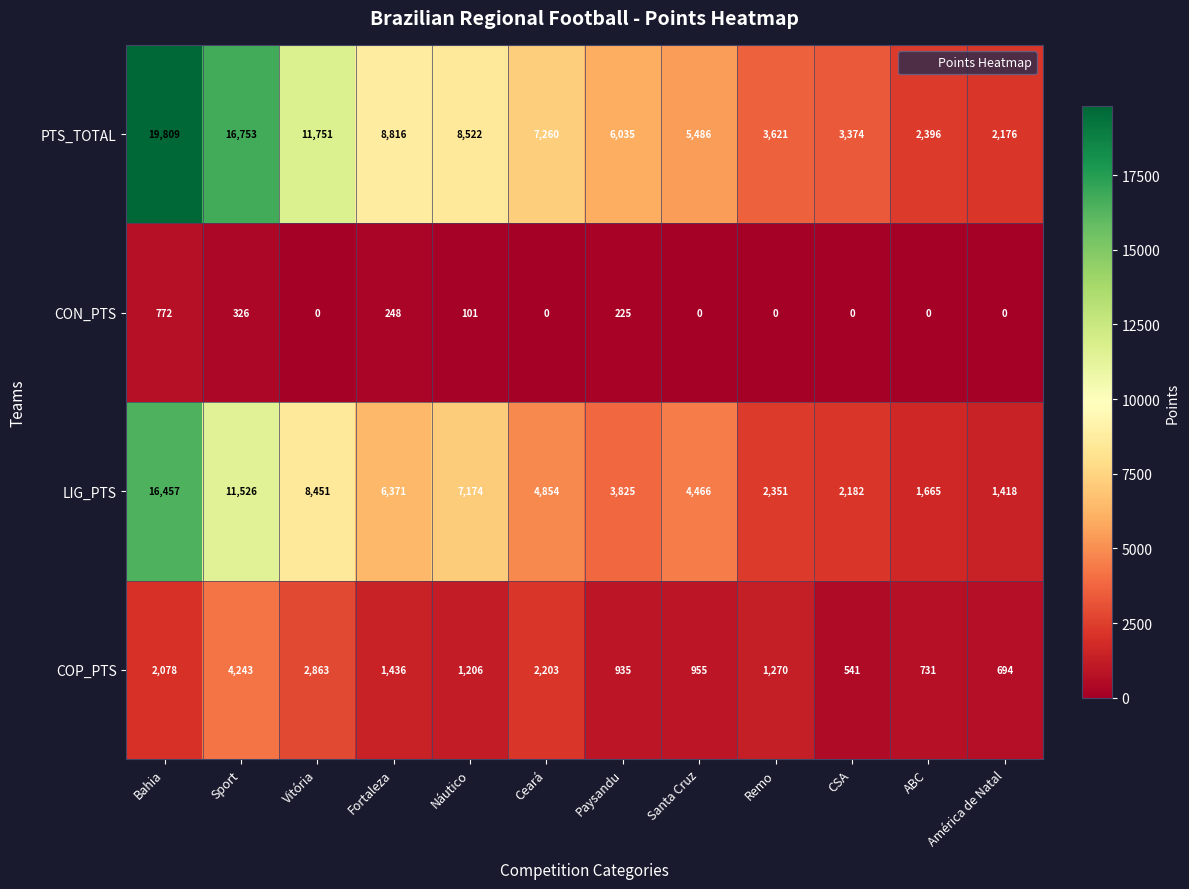

Which label corresponds to the largest value in the chart?

Bahia